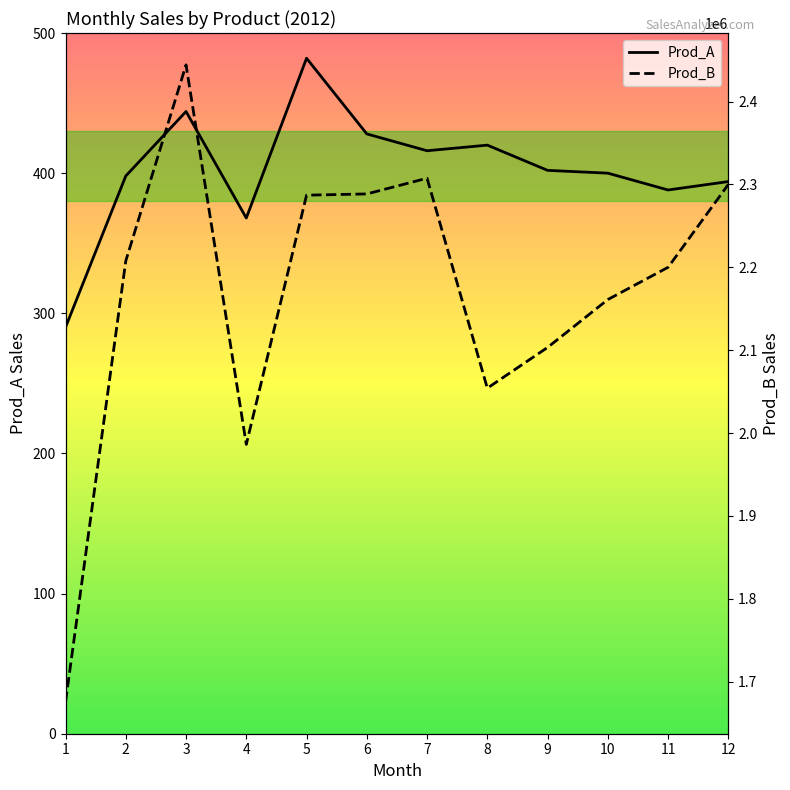

Which category has the highest value in the Prod_B series?

3